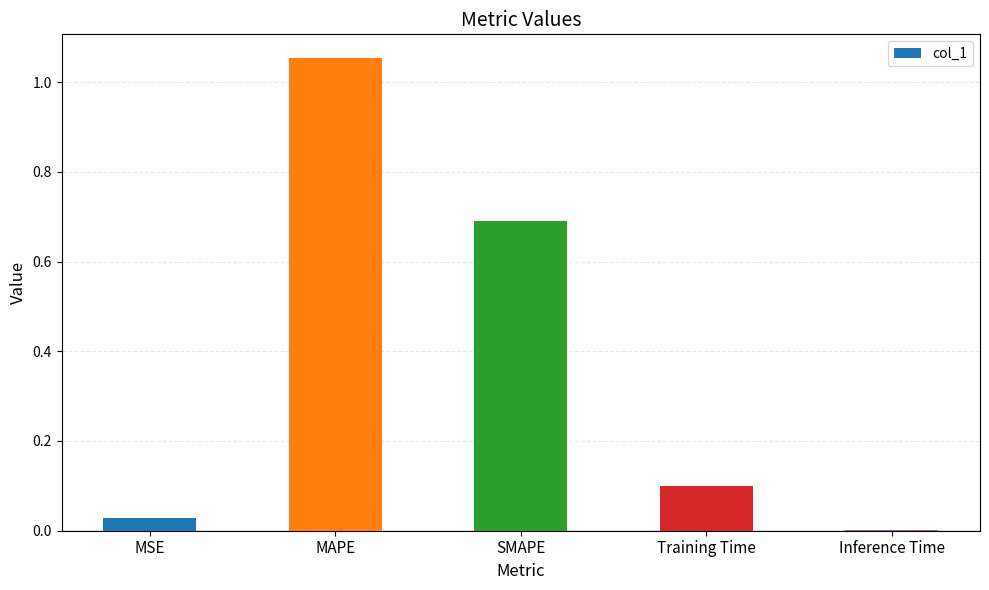

Are the bars horizontal?

No